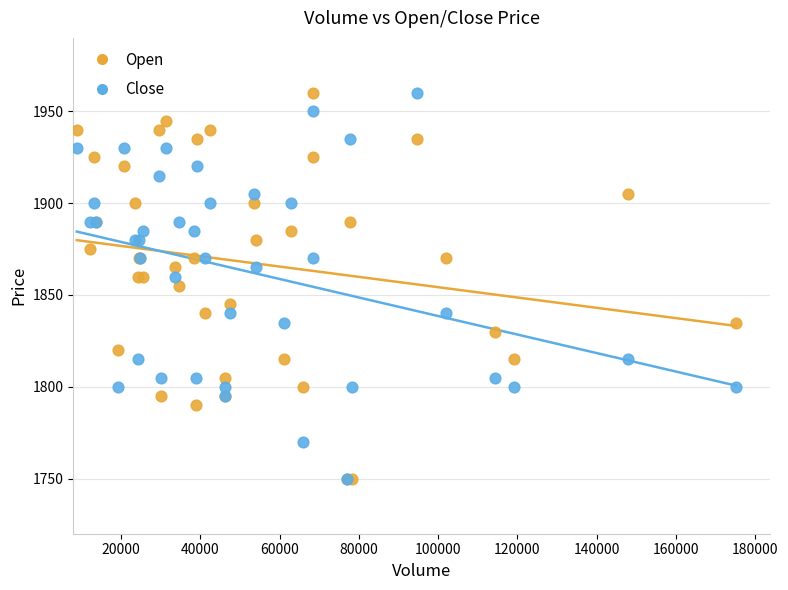

What are all the series names shown in the legend?

Open, Close